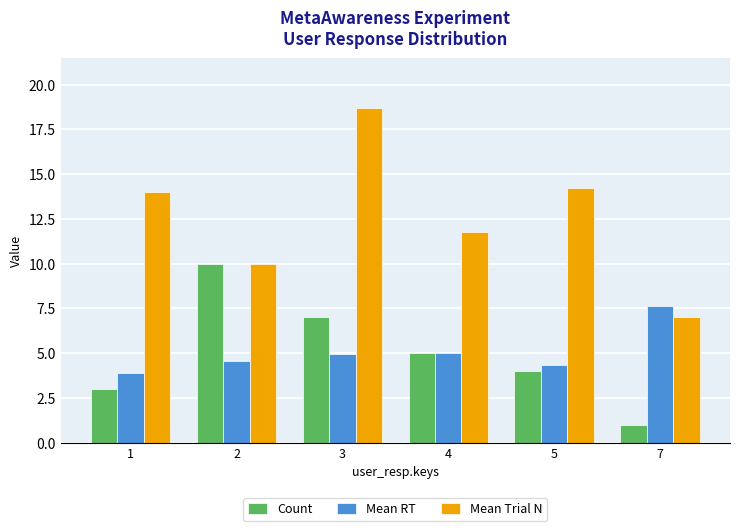

Which series changed the most between 1 and 5?

Count